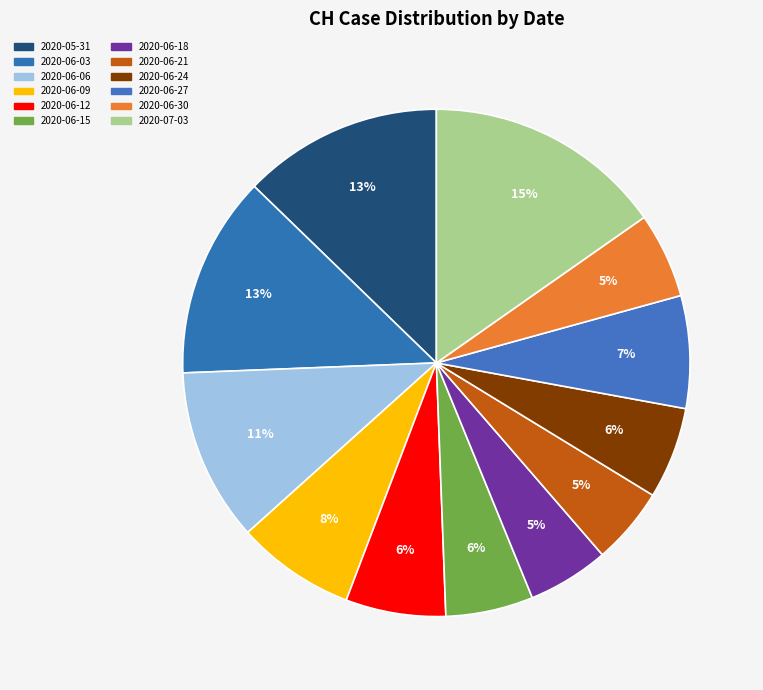

Which category has the smallest portion of the pie?

2020-06-18